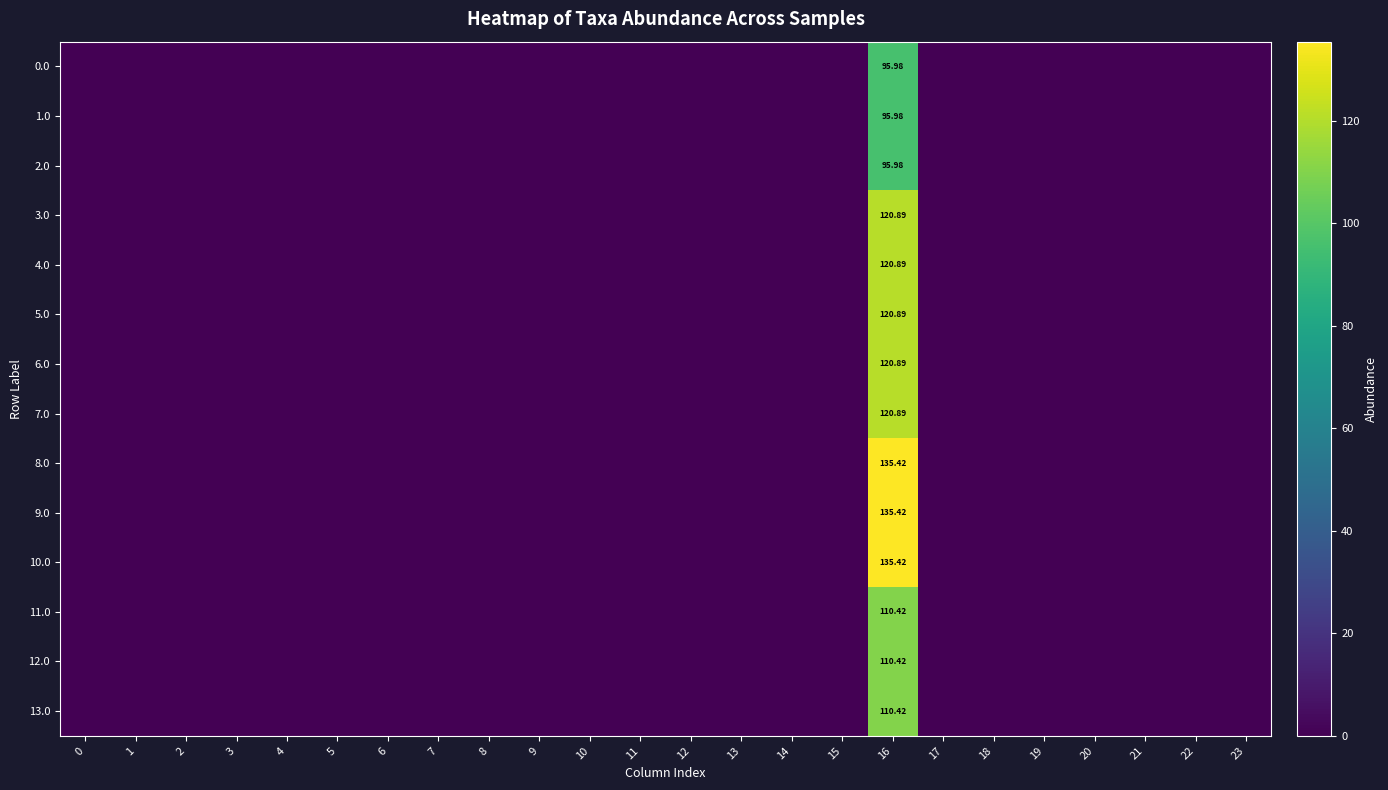

What is the average value of the 5.0 series?

5.0